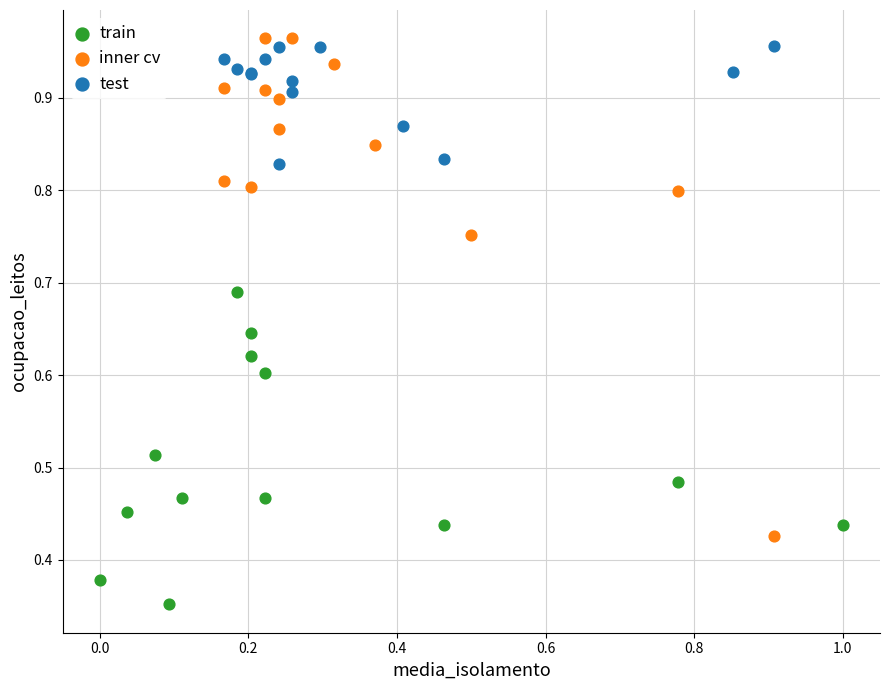

Which series has the widest spread of Y values?

inner cv